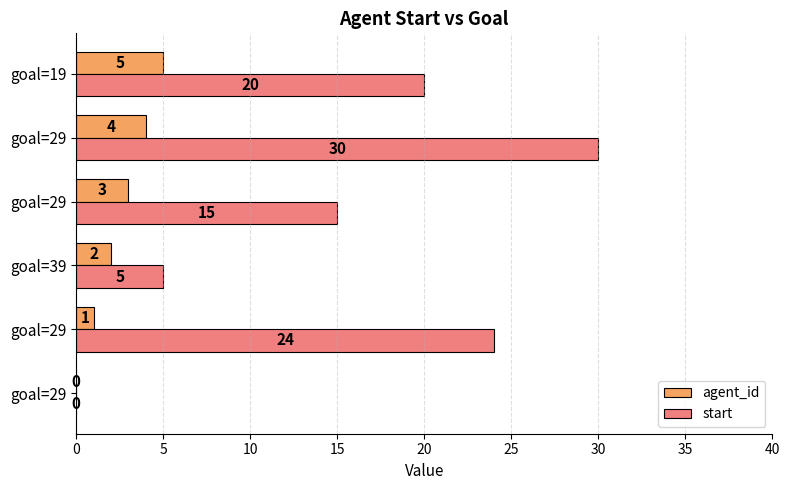

What are all the series names shown in the legend?

agent_id, start